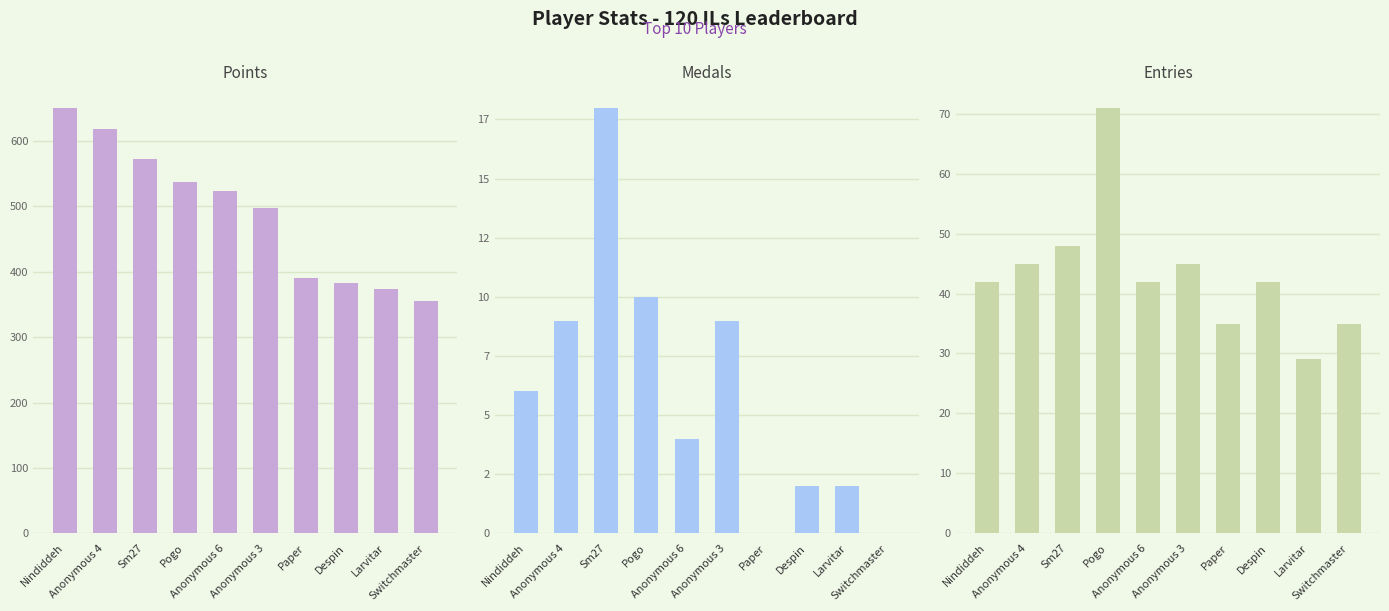

Which category has the lowest value across all series?

Paper